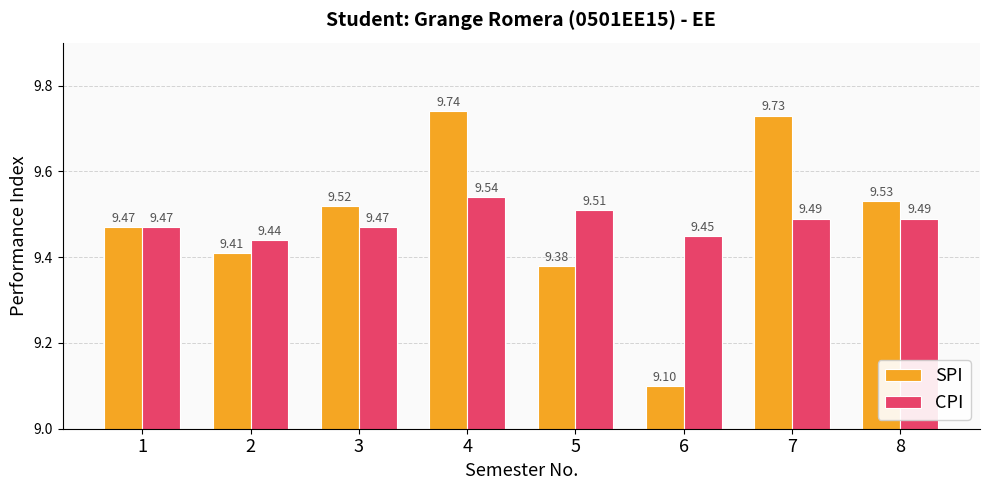

What is the total value across all series at 7?

19.2